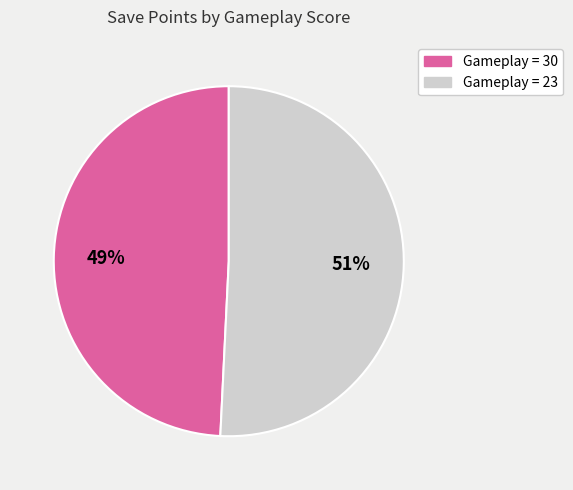

To the nearest percent, what is the difference between the largest and smallest slice percentages?

2%